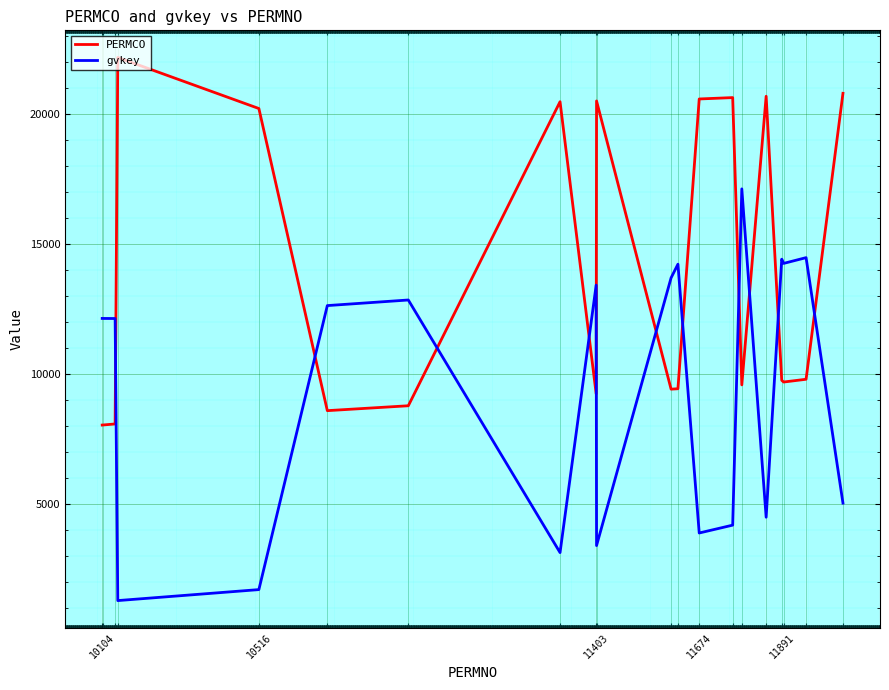

Which series has the largest total across all categories?

PERMCO